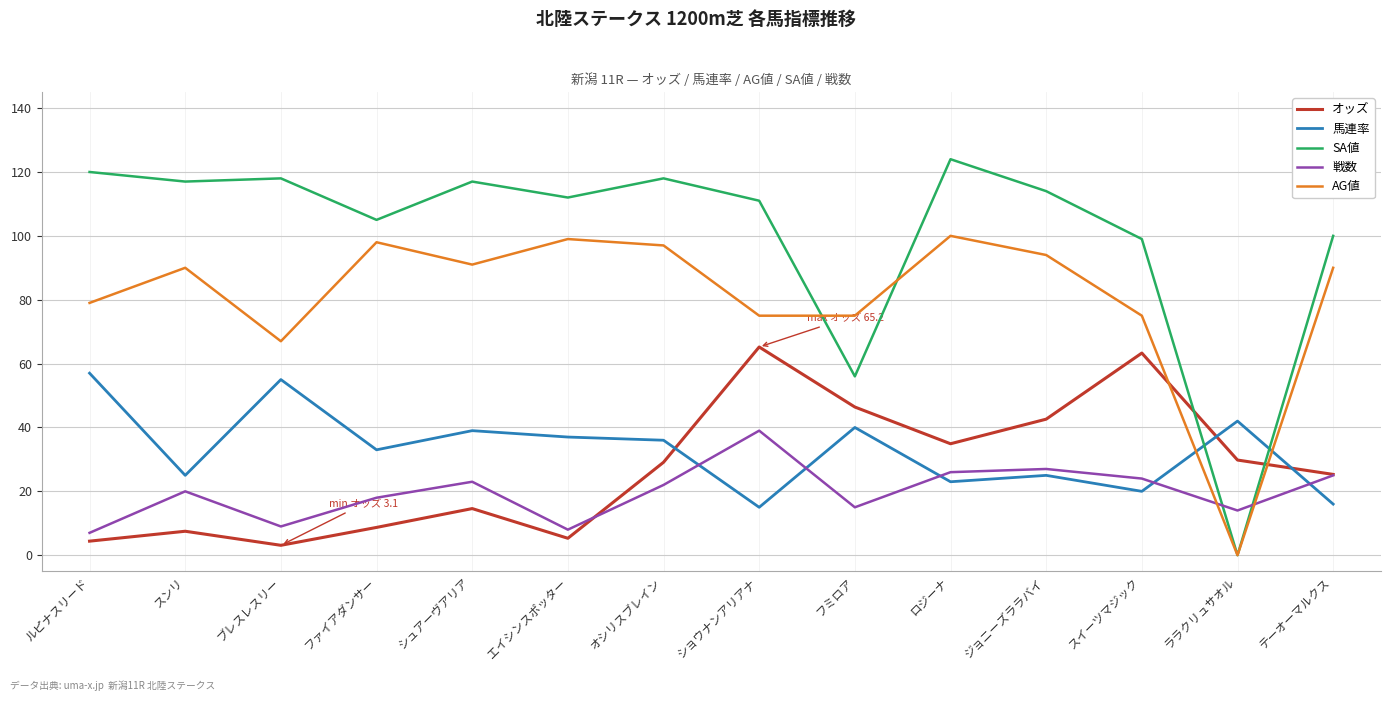

What is the greatest value displayed?

124.0